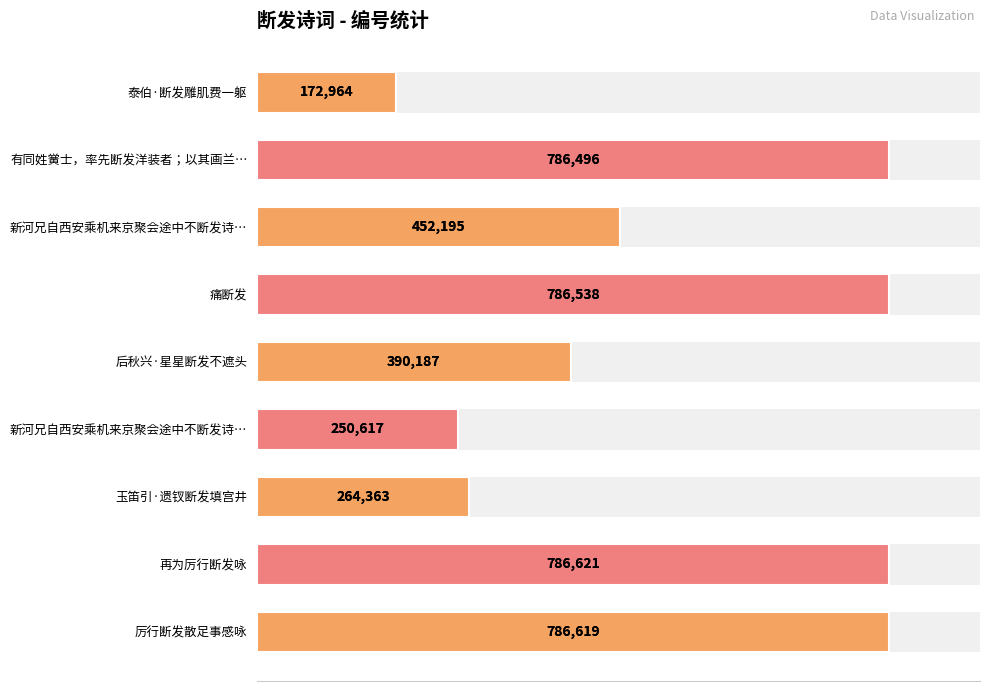

What is the difference between the maximum and minimum values?

613657